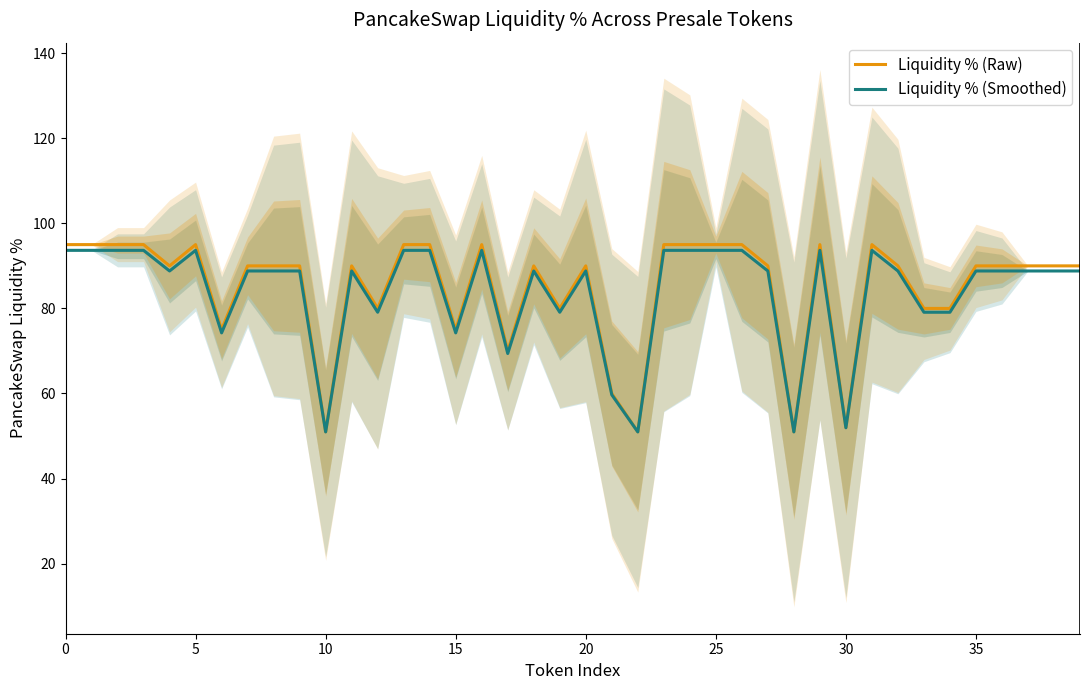

The value of Liquidity % (Smoothed) at 20 is 45.6. True or false?

False